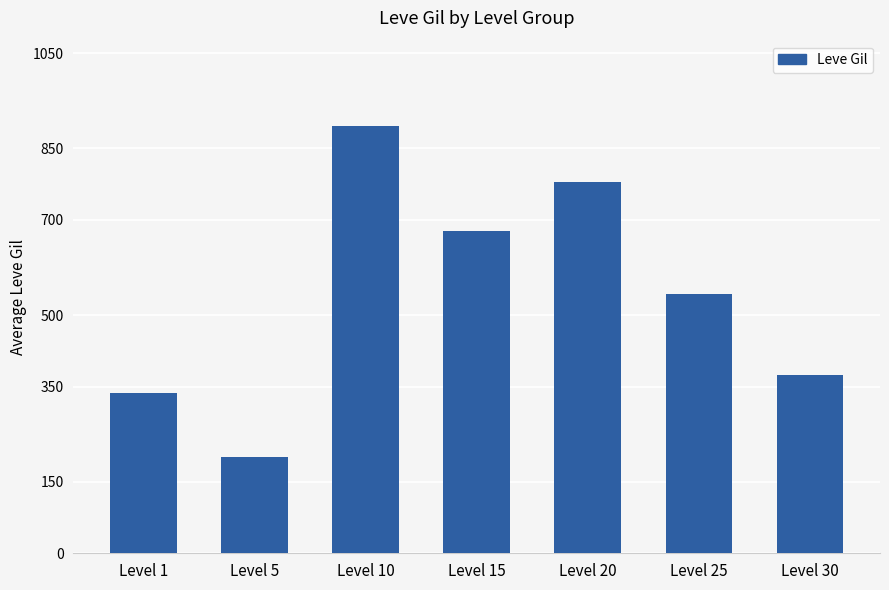

Approximately how many times larger is the value at Level 30 compared to Level 25?

0.7